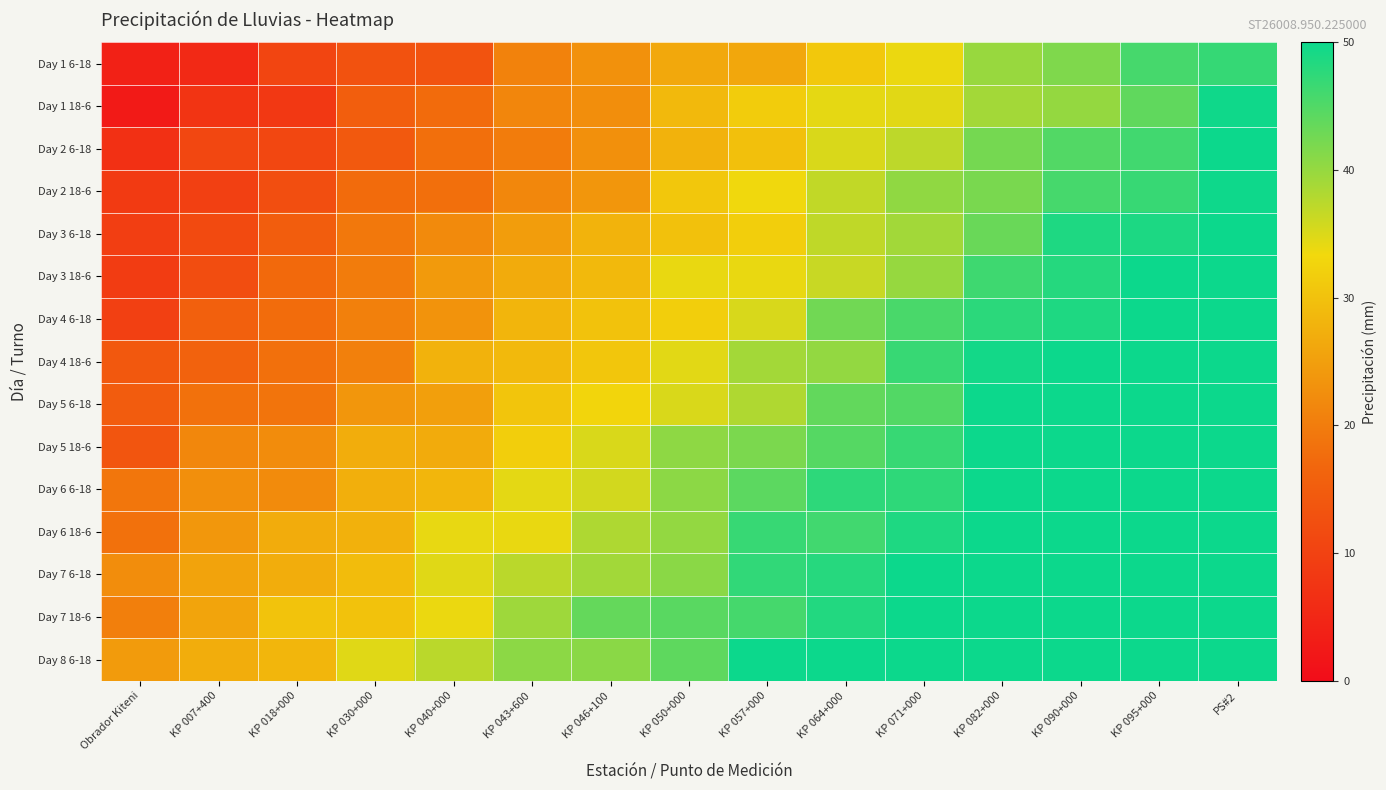

At how many categories does at least one series exceed 66?

2